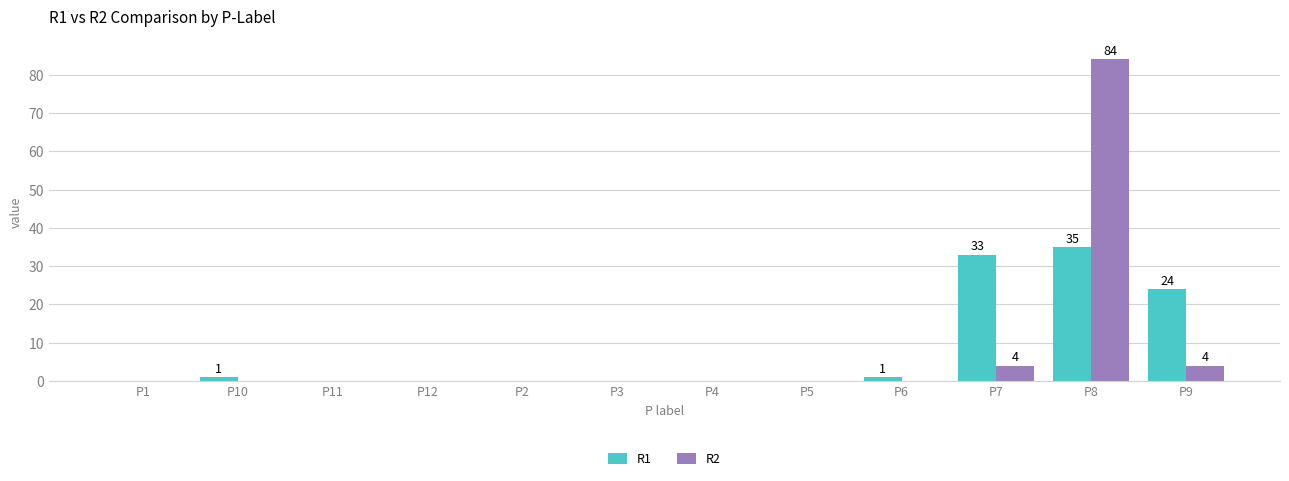

Reading left to right, transcribe all the data shown in this chart.

R1: 0	1	0	0	0	0	0	0	1	33	35	24
R2: 0	0	0	0	0	0	0	0	0	4	84	4